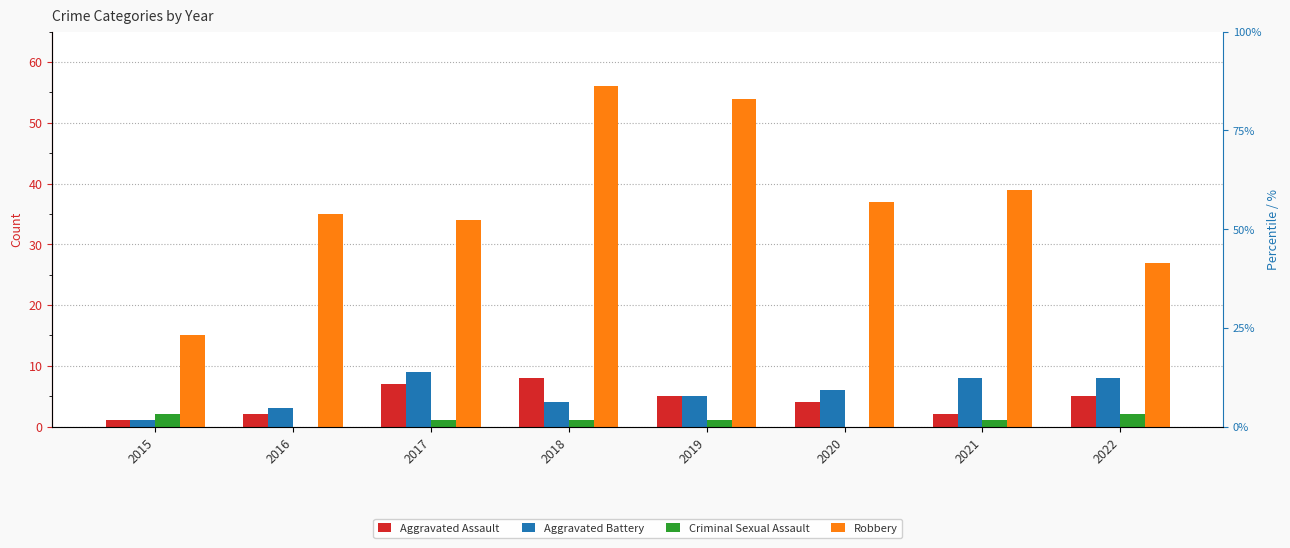

Reading left to right, what are all the values shown in this chart?

Aggravated Assault: 1	2	7	8	5	4	2	5
Aggravated Battery: 1	3	9	4	5	6	8	8
Criminal Sexual Assault: 2	0	1	1	1	0	1	2
Robbery: 15	35	34	56	54	37	39	27